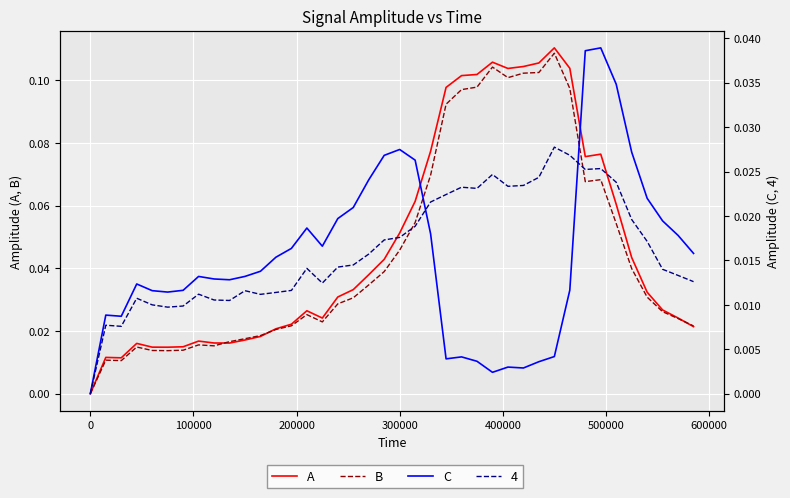

Which series ends up on top after the final intersection of B and A?

B